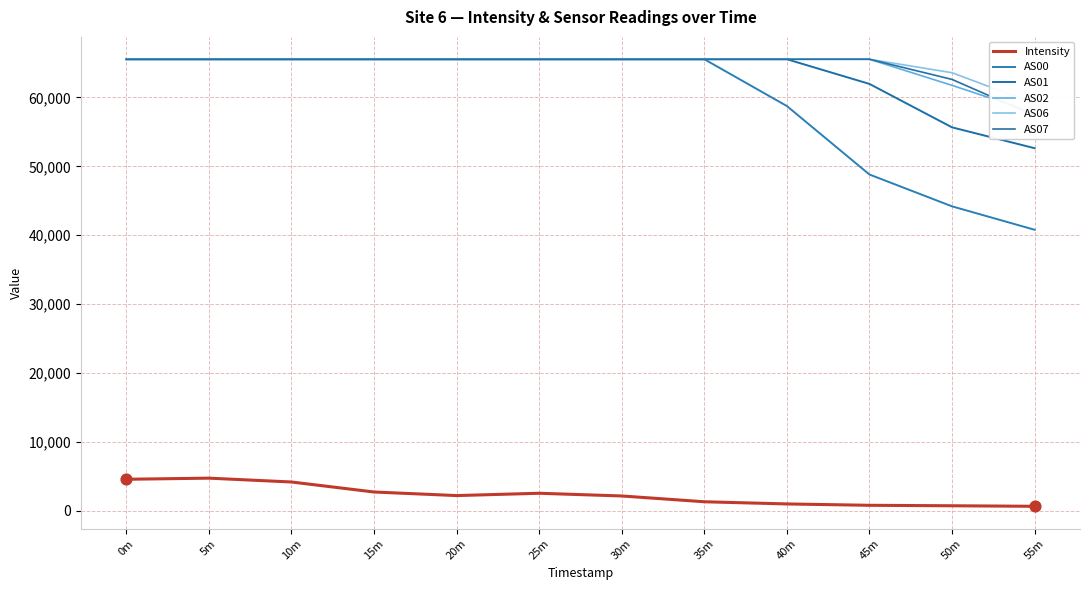

Which series contains the lowest Y value?

Intensity